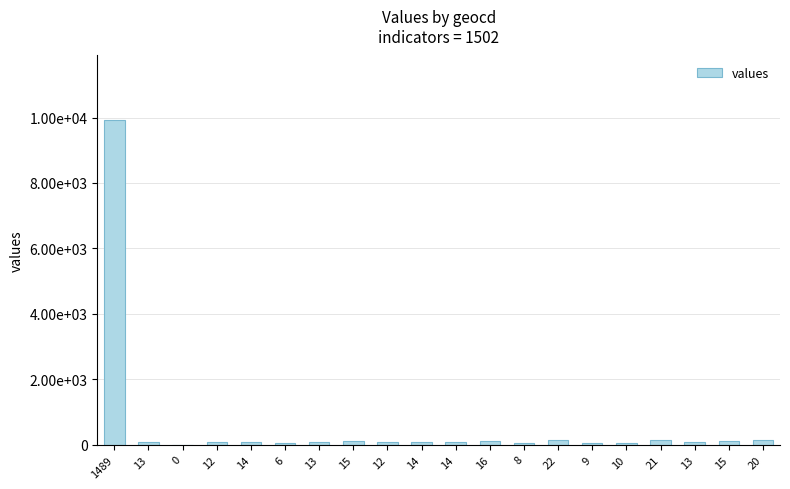

List the labels in order of value, largest first.

1489, 22, 21, 20, 16, 15, 15, 14, 14, 14, 13, 13, 13, 12, 12, 10, 9, 8, 6, 0